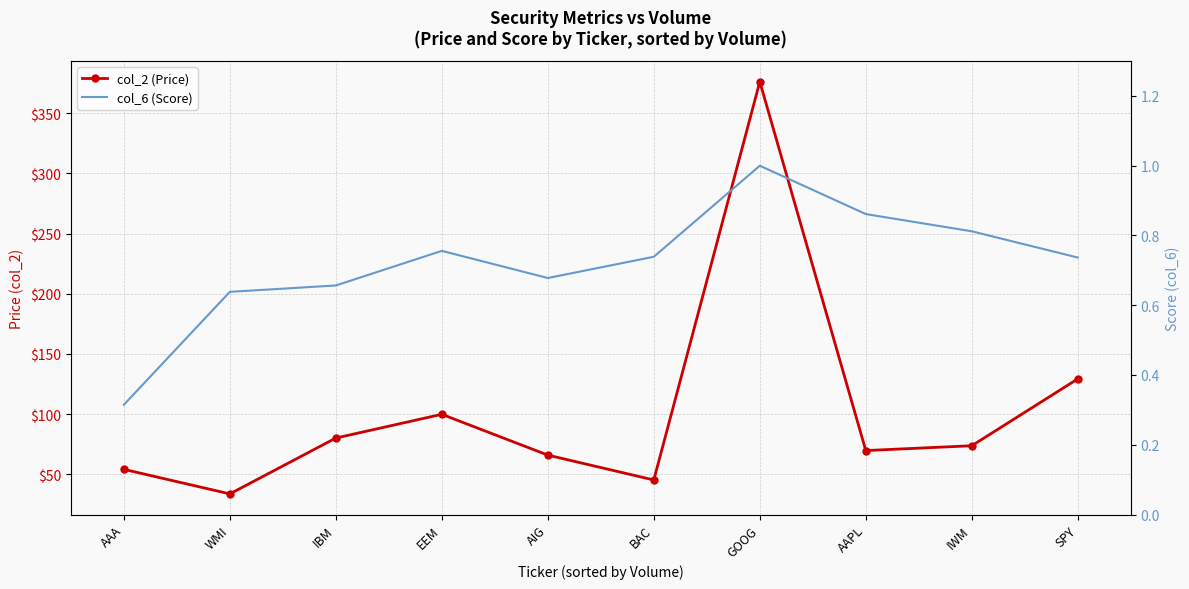

What is the difference between the maximum and minimum values in the col_6 (Score) series?

0.7